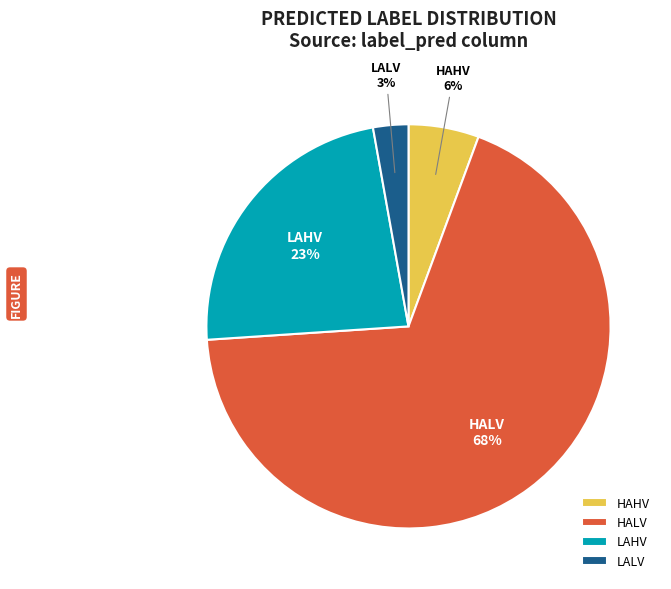

To the nearest percent, what percentage of the pie is HALV?

68%